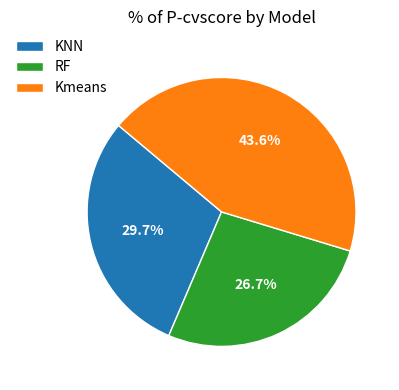

What percentage is the RF slice, to the nearest percent?

27%